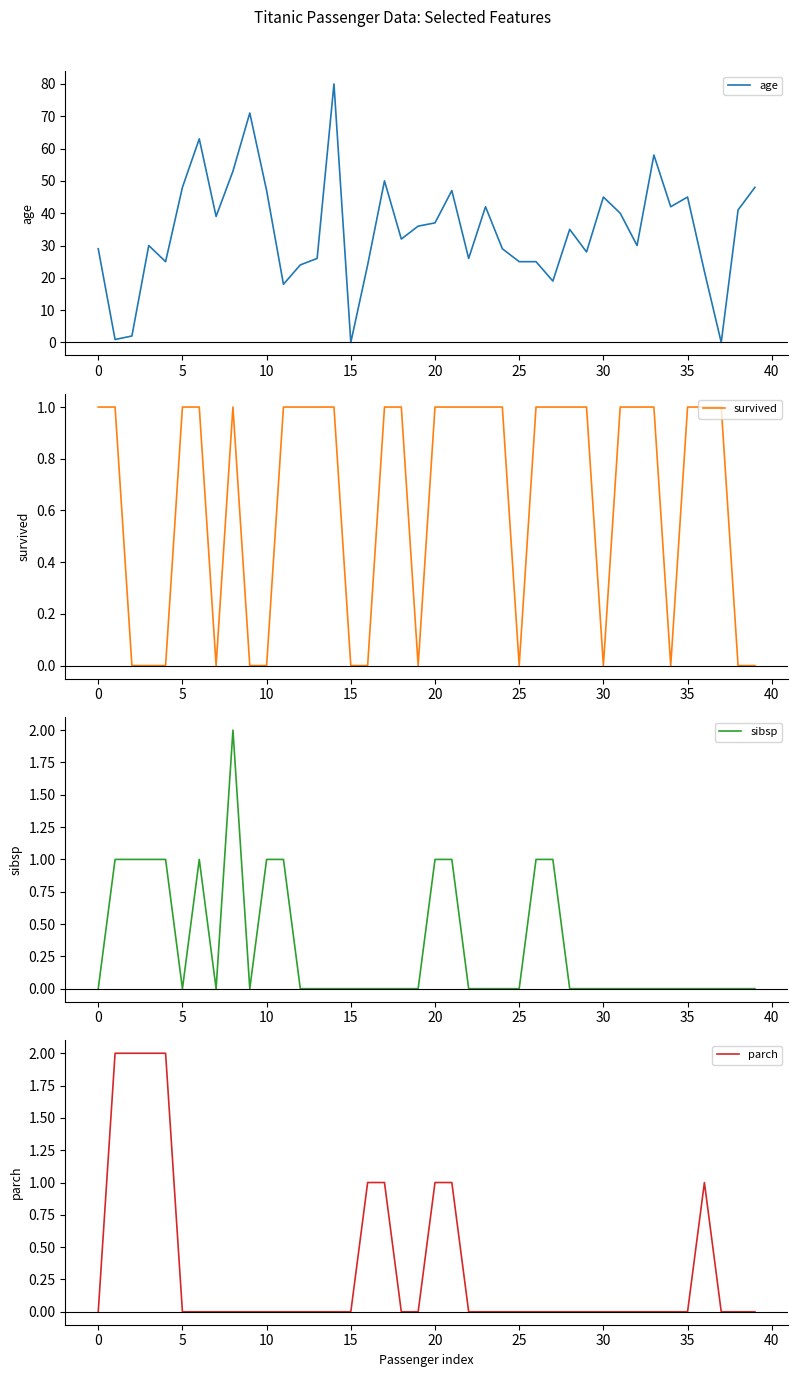

What is the label of the 11th point from the right?

29